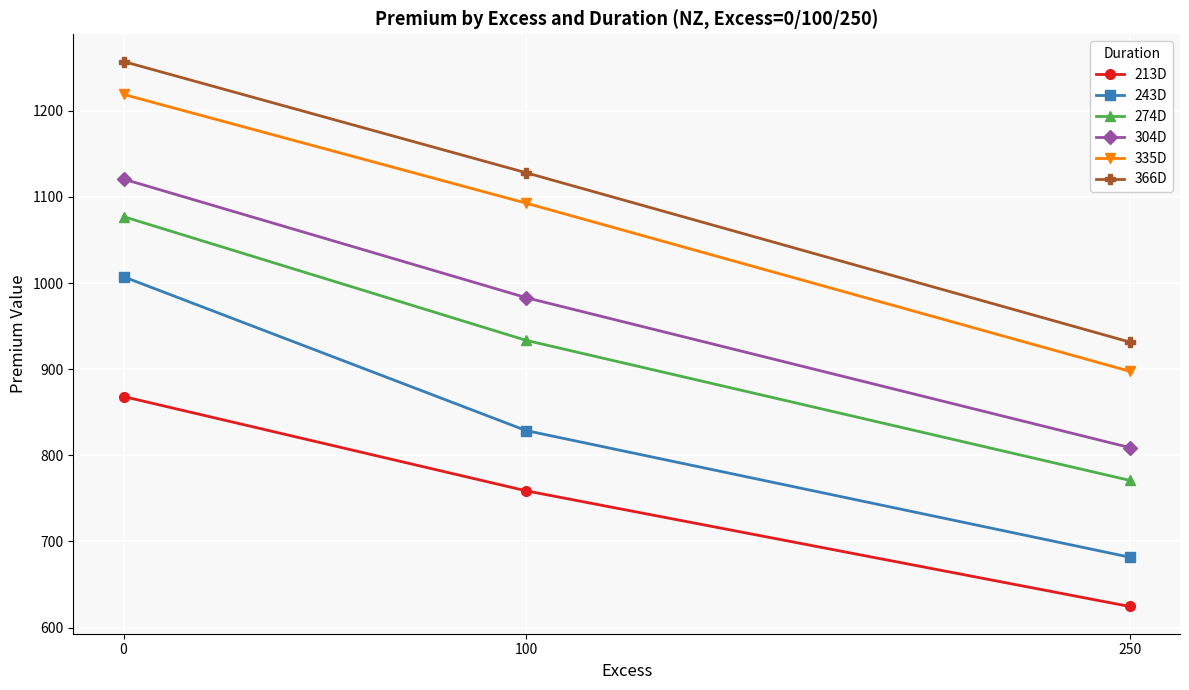

What is the total value across all series at 0?

6549.9